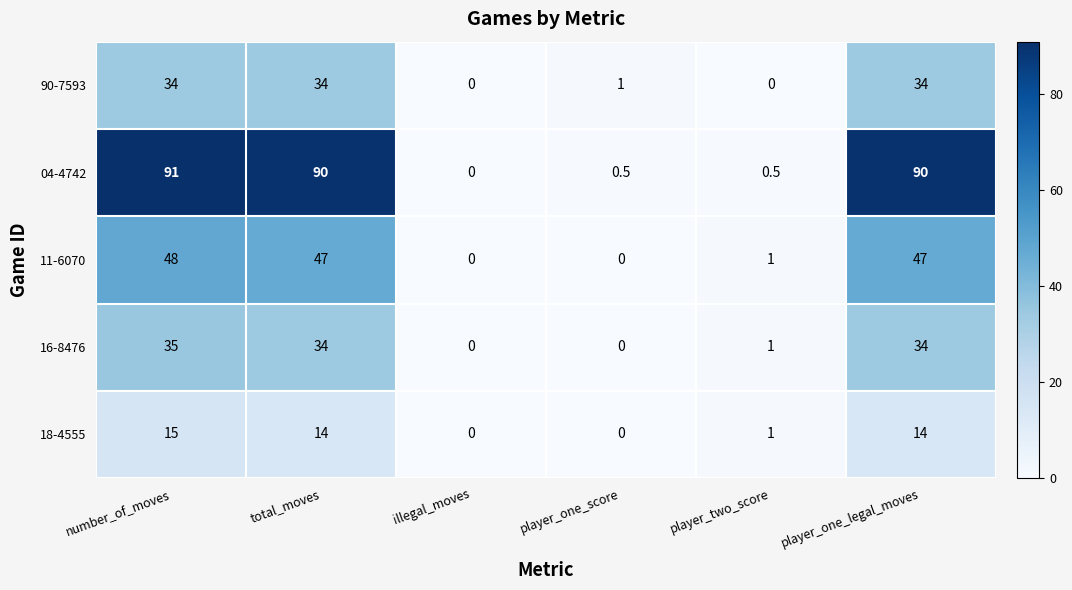

Which series has the widest spread of values?

04-4742